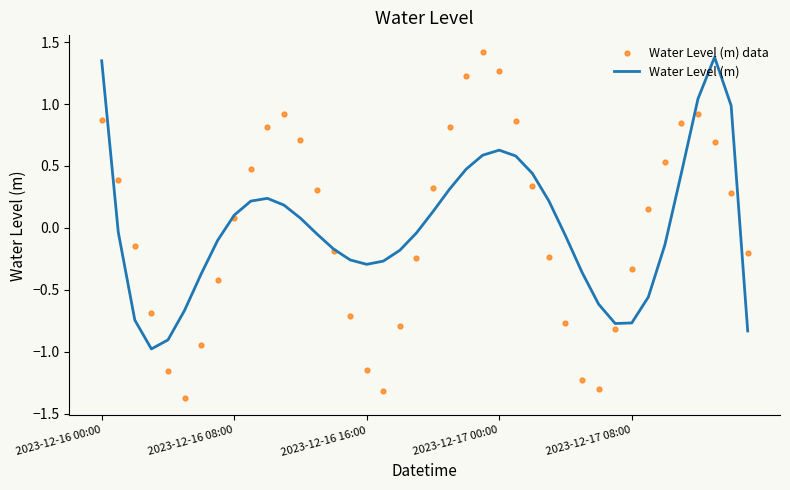

What are all the series names shown in the legend?

Water Level (m), Water Level (m) data